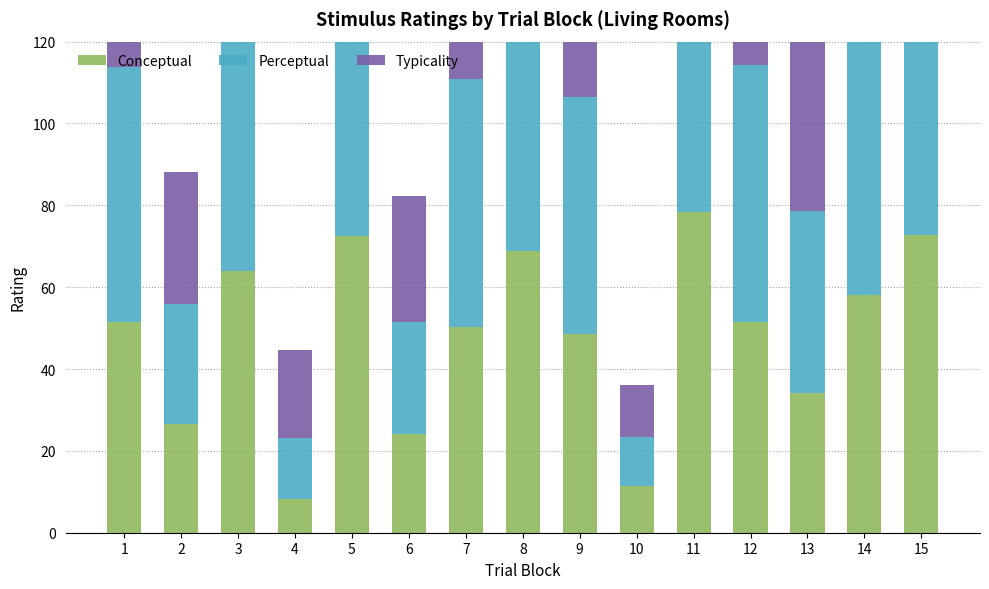

Rank the categories by Perceptual value from lowest to highest.

10, 4, 6, 2, 13, 9, 7, 1, 12, 14, 3, 8, 5, 15, 11